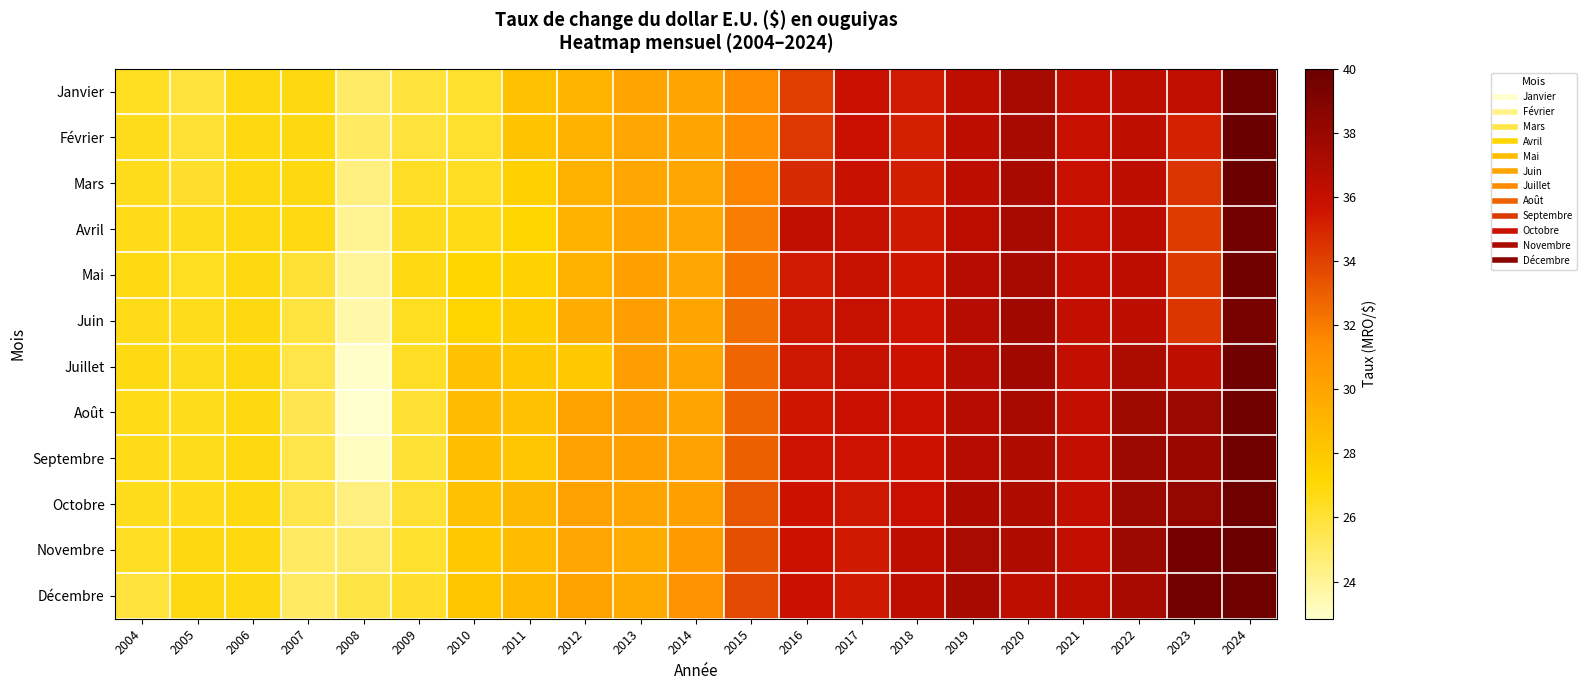

What is the minimum value shown in the chart?

22.8